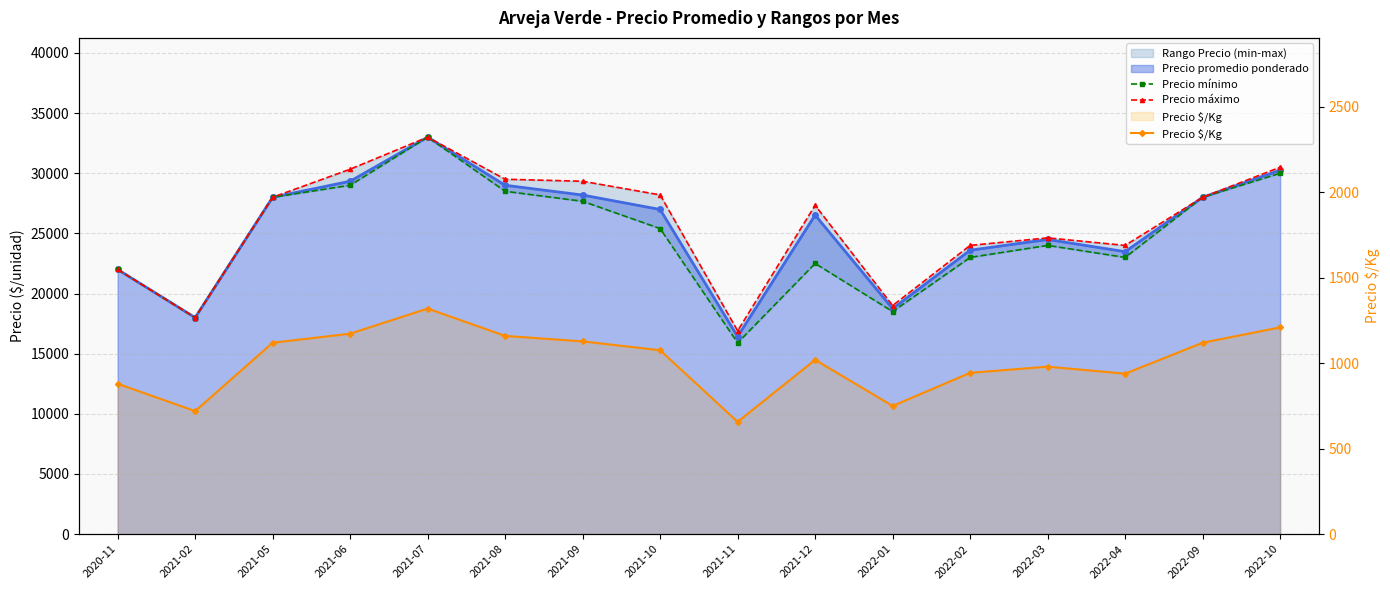

The Precio máximo series shows 30500 at 2022-10. True or false?

True